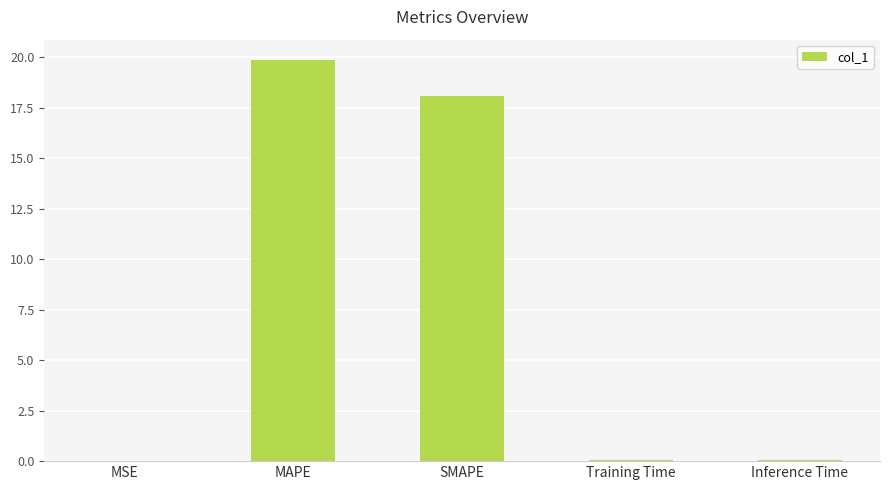

True or false: the data shows 18.1 at SMAPE.

True